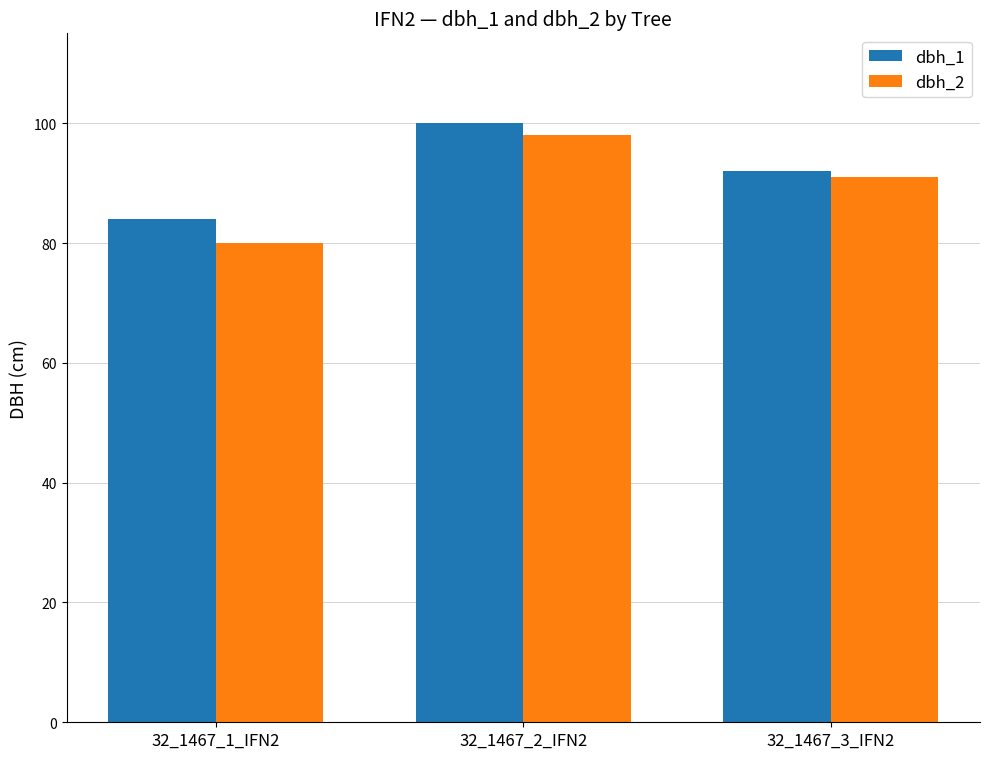

Which label corresponds to the smallest value in the chart?

32_1467_1_IFN2